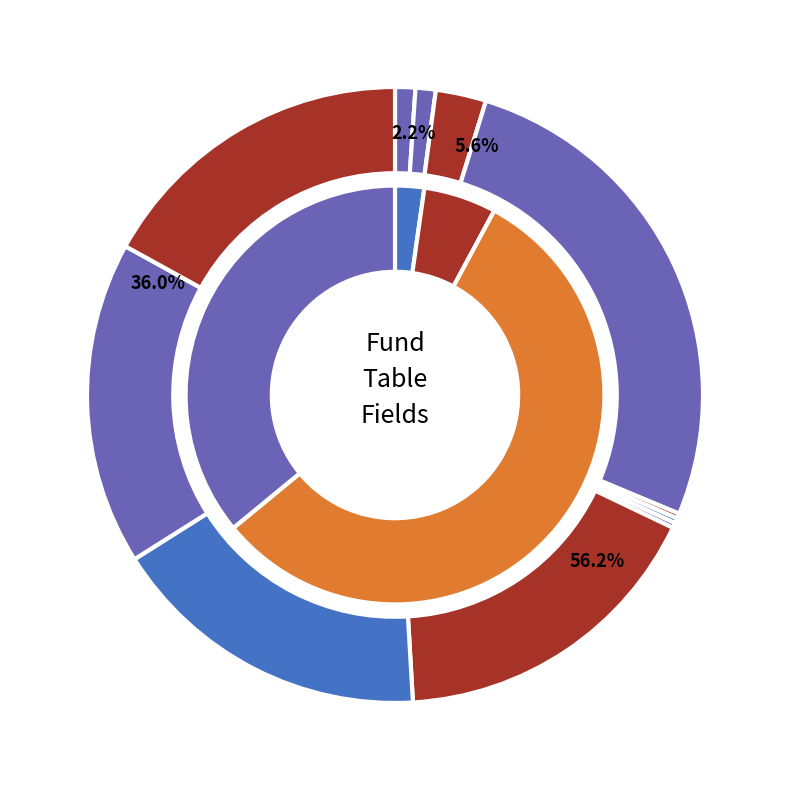

Is createdon_src the majority of the pie?

No